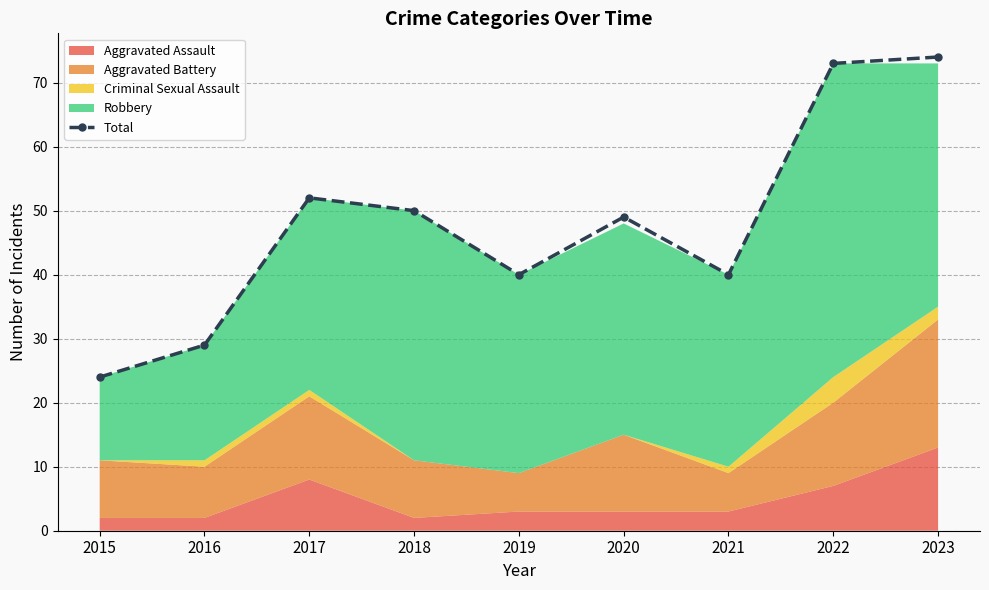

How many points are lower than both their immediate neighbors (excluding endpoints)?

2